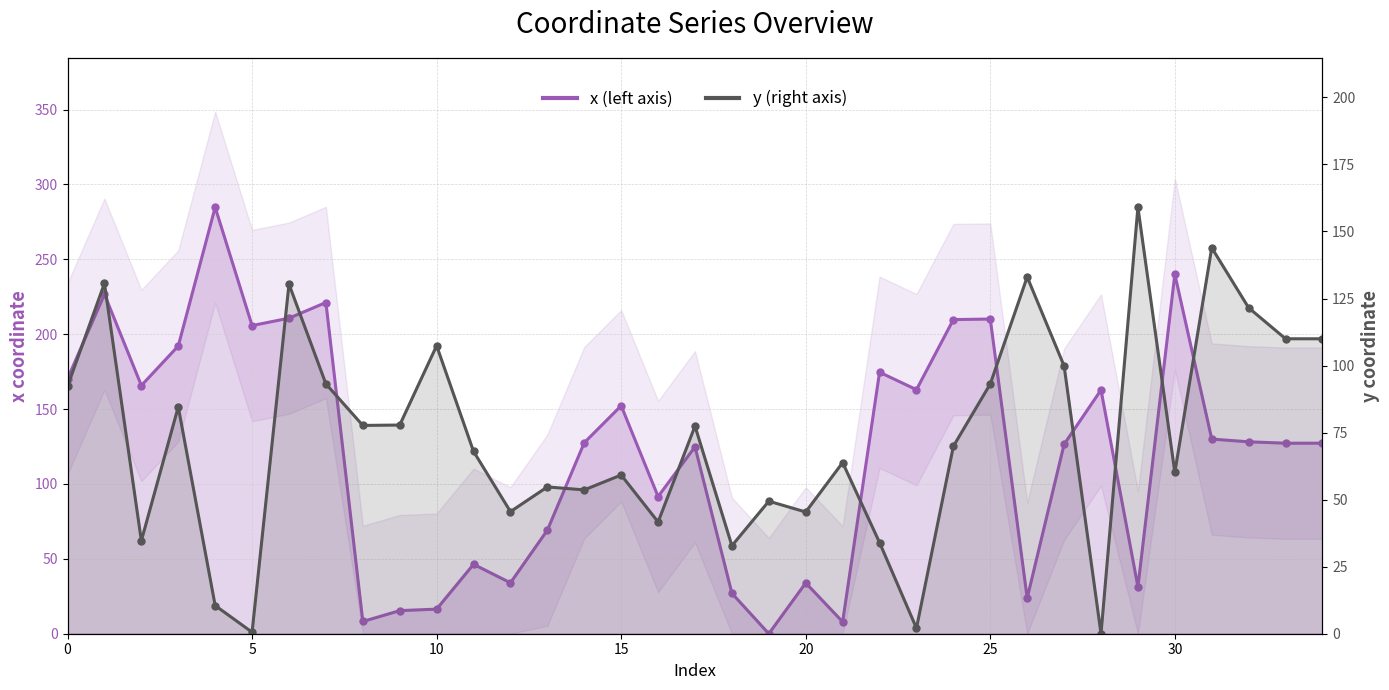

How many data points in y are above 69?

18